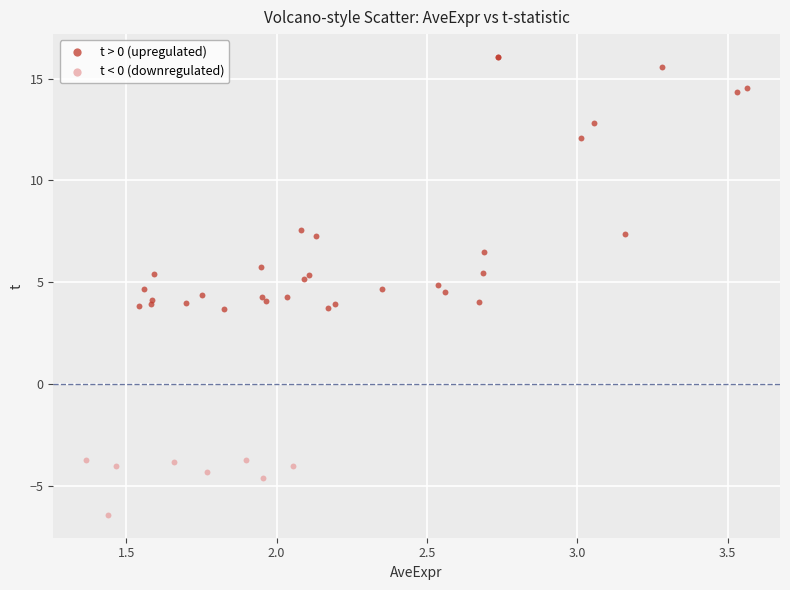

Which series reaches the maximum Y coordinate?

t > 0 (upregulated)